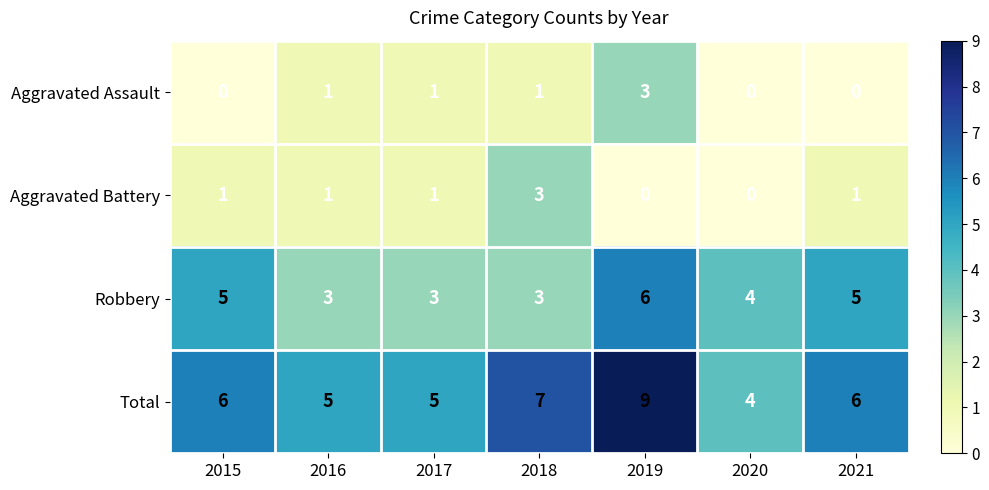

At 2019, list the series in order from smallest to largest.

Aggravated Battery, Aggravated Assault, Robbery, Total